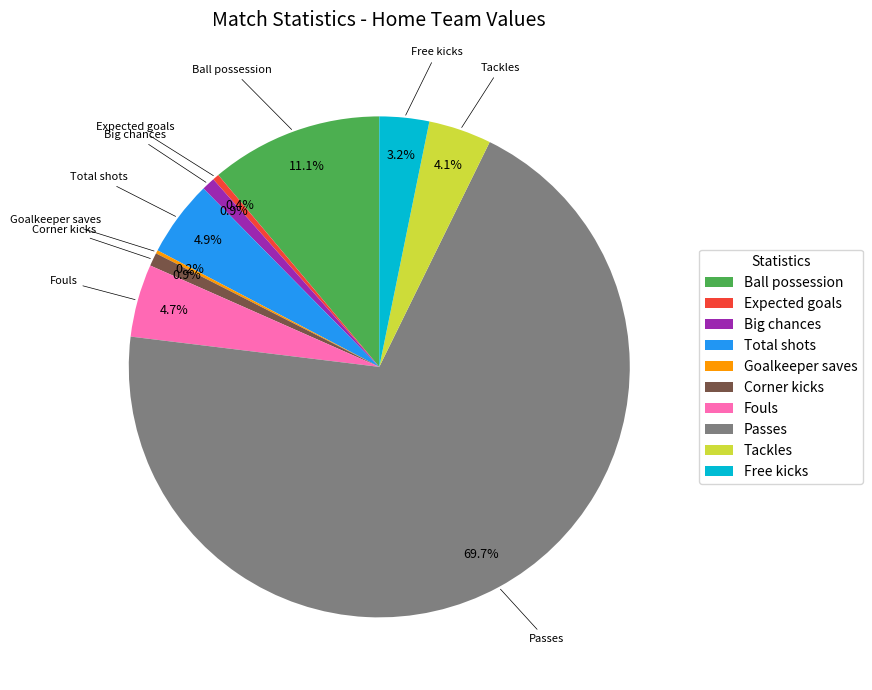

What is the ratio of the value at Total shots to the value at Free kicks?

1.5